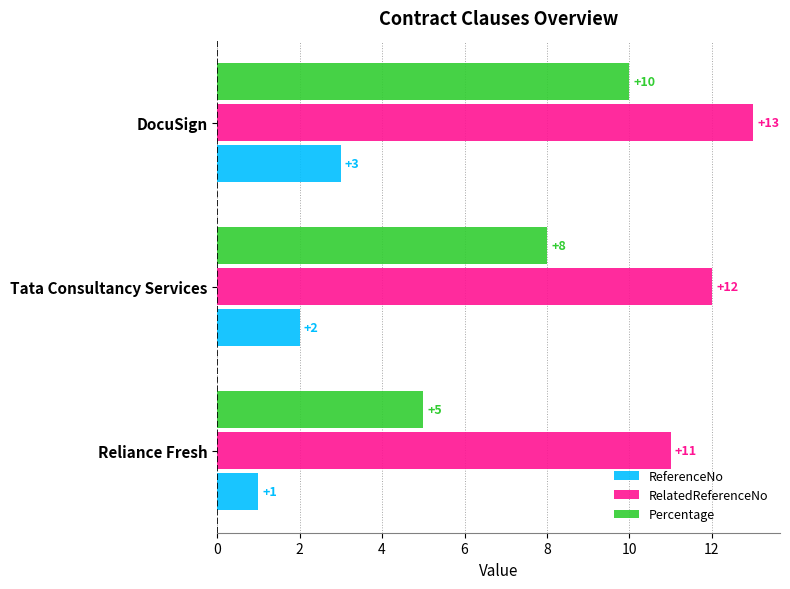

True or false: ReferenceNo has a value of 2 at Tata Consultancy Services.

True